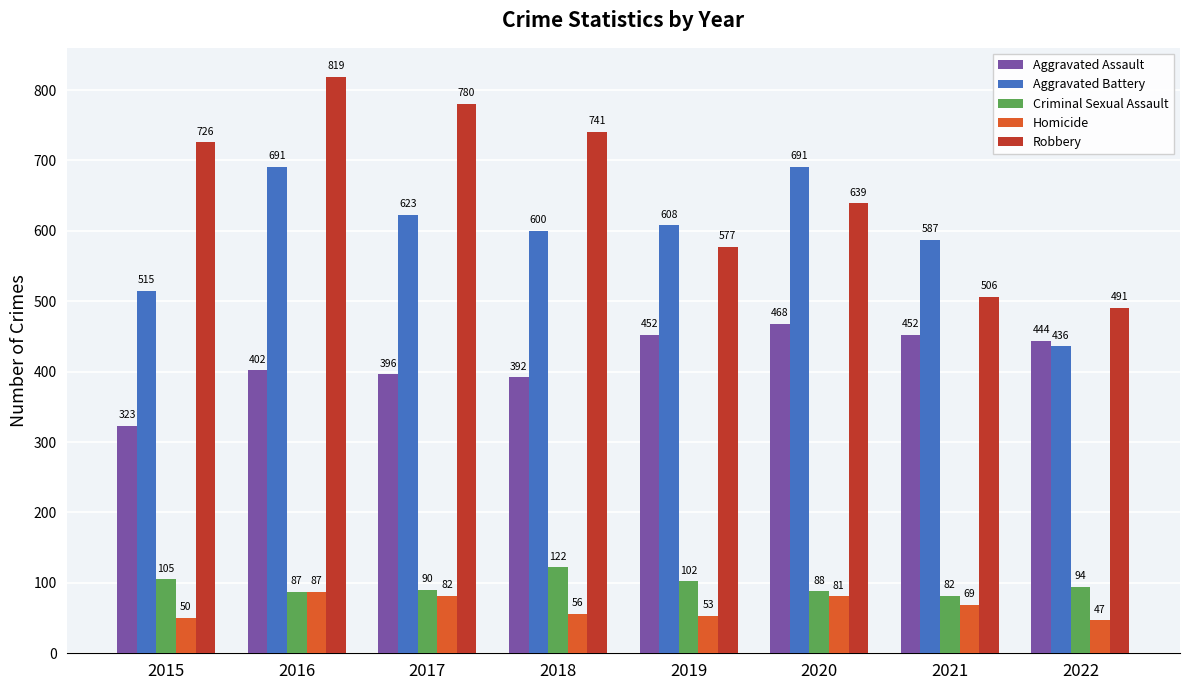

At how many categories does at least one series exceed 54?

8